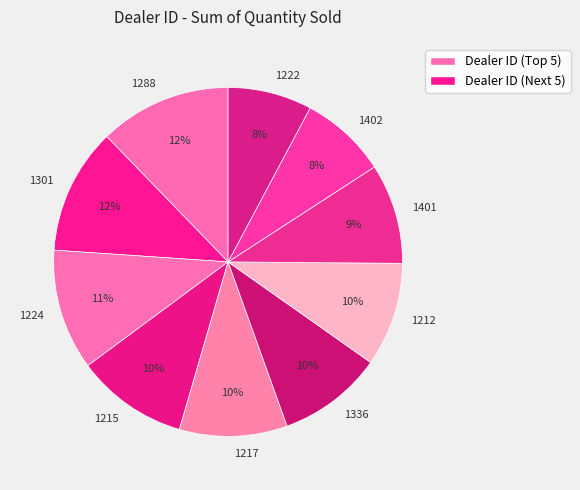

True or false: 1401 accounts for 15% of the total.

False